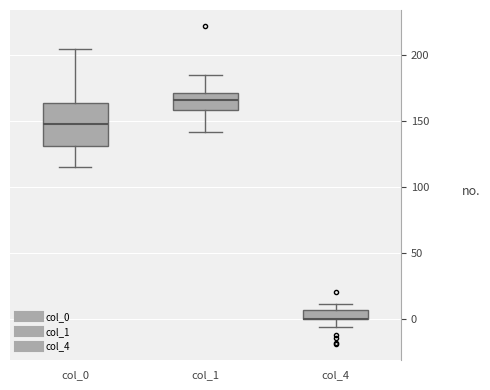

Which box is the tallest, from its lower edge to its upper edge?

col_0